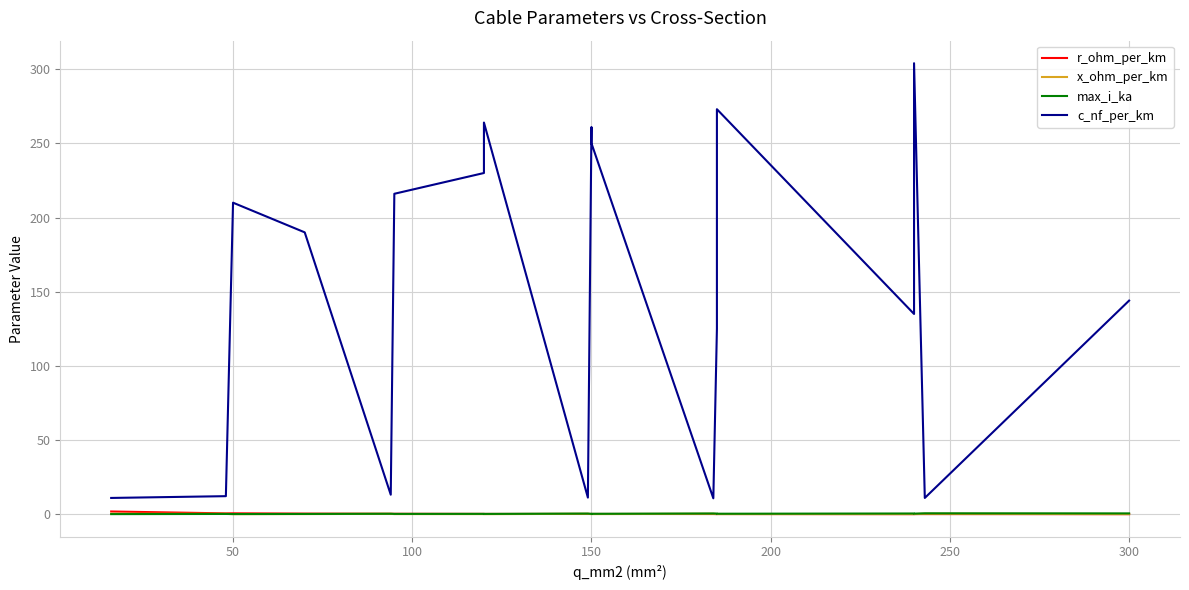

The c_nf_per_km series shows 334.7 at 150. True or false?

False